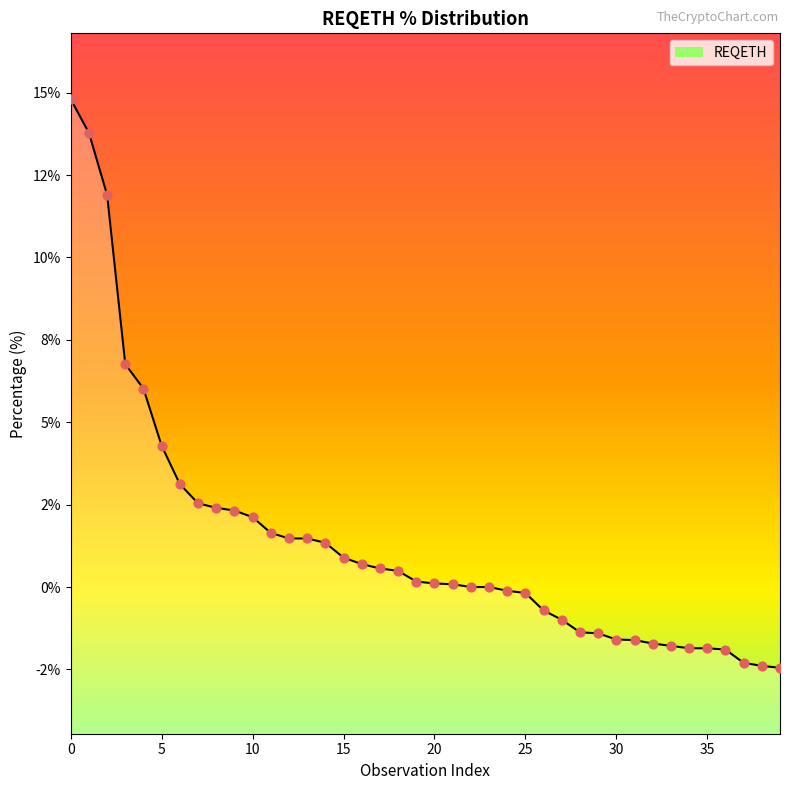

Which has a higher value, 31 or 23?

23